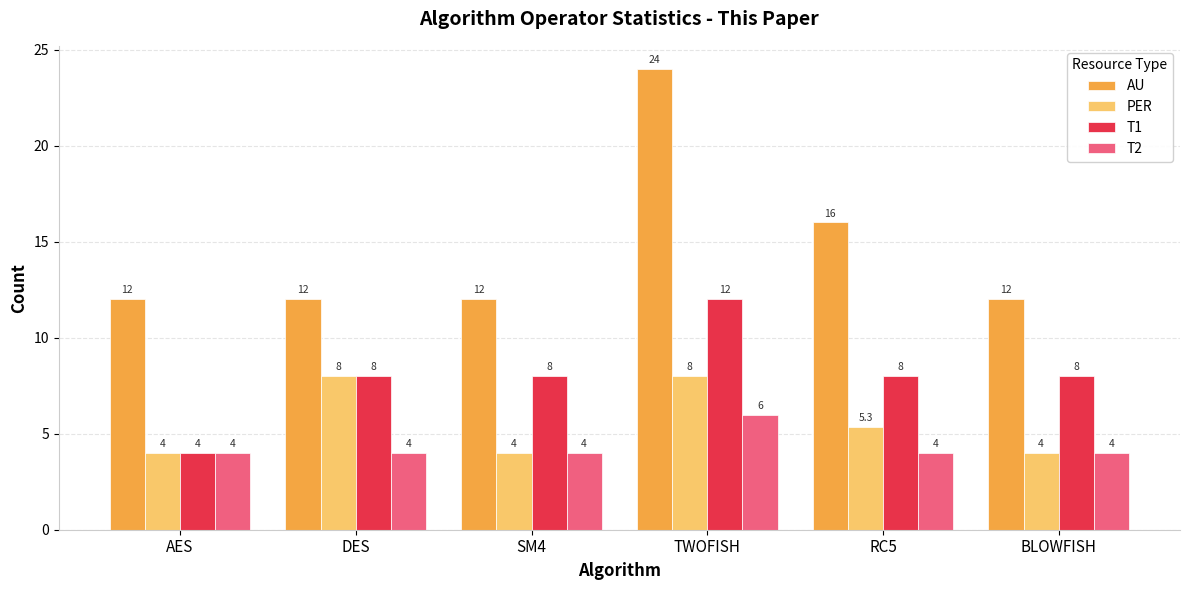

How many values in the T1 series are below 8?

1